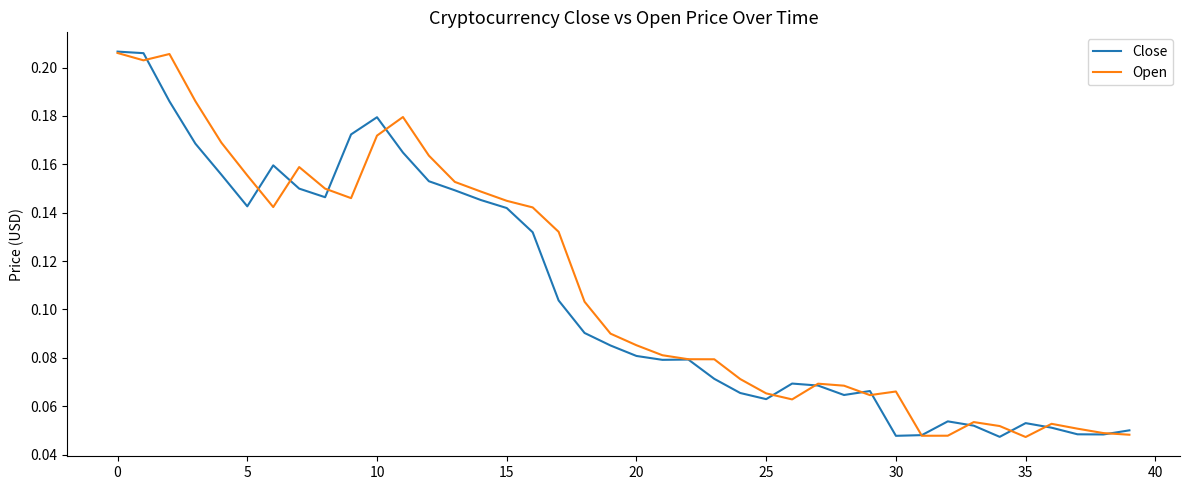

Is this an area chart (filled region under the line)?

No